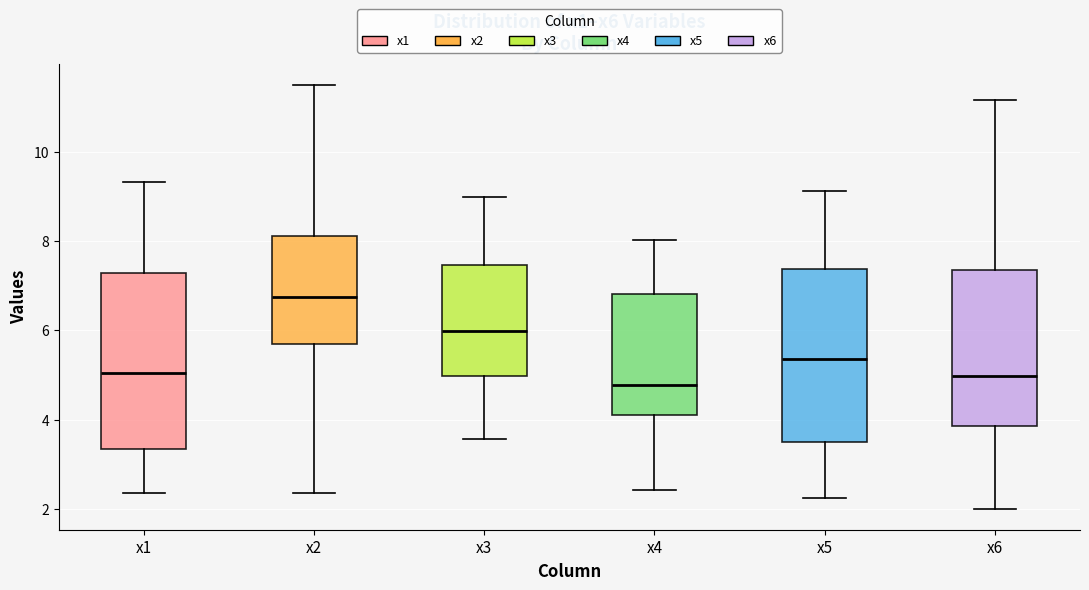

Reading left to right, read every box against the y-axis: the position of its median line, the range the box covers, and the ends of its whiskers. The values are not printed on the chart, so give them approximately, as read against the axis.

x1: median 5.0, box 3.4 to 7.2, whiskers 2.4 to 9.4
x2: median 6.8, box 5.8 to 8.2, whiskers 2.4 to 11.4
x3: median 6.0, box 5.0 to 7.4, whiskers 3.6 to 9.0
x4: median 4.8, box 4.2 to 6.8, whiskers 2.4 to 8.0
x5: median 5.4, box 3.4 to 7.4, whiskers 2.2 to 9.2
x6: median 5.0, box 3.8 to 7.4, whiskers 2.0 to 11.2